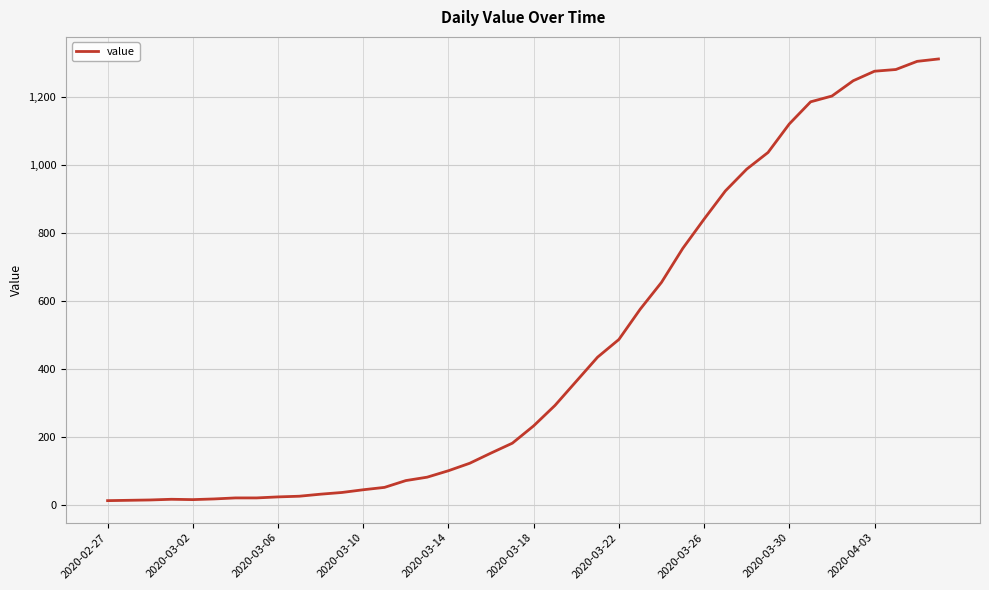

What is the difference between the maximum and minimum values?

1299